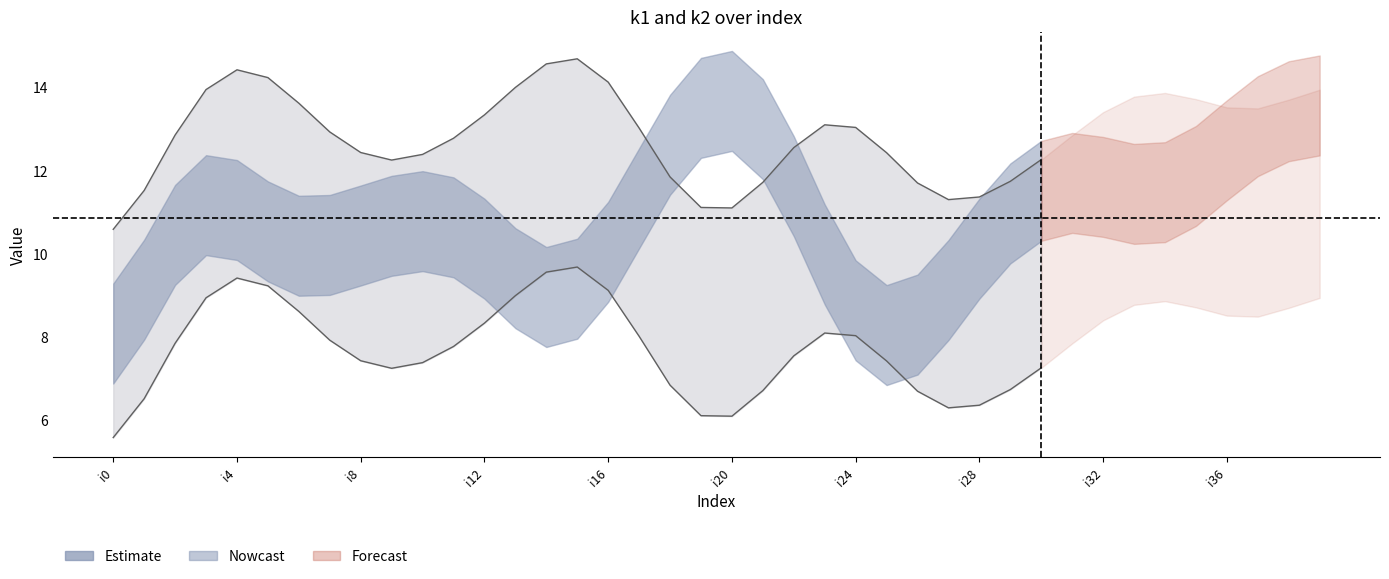

Which series changed the most between i25 and i32?

k2